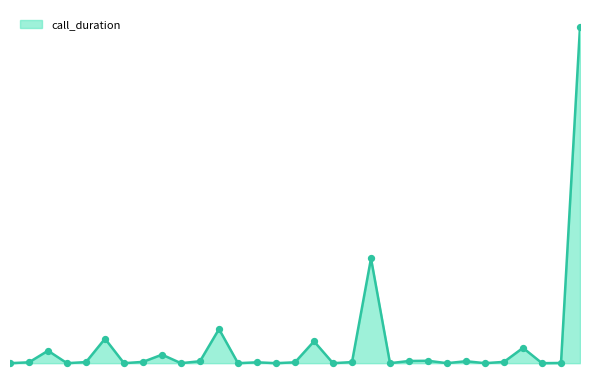

Does the chart have visible grid lines?

No